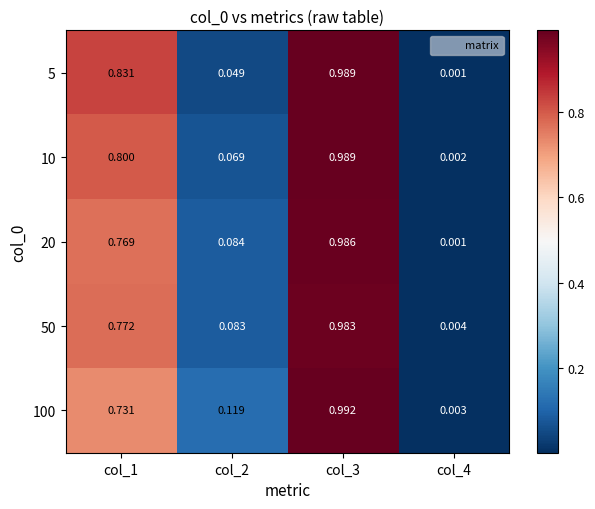

Which series has the largest total across all categories?

5